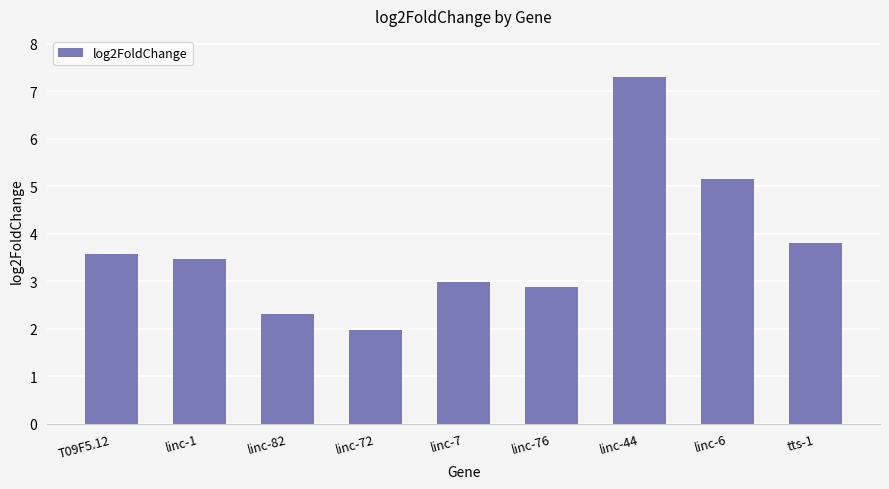

What is the label of the 1st bar from the left?

T09F5.12